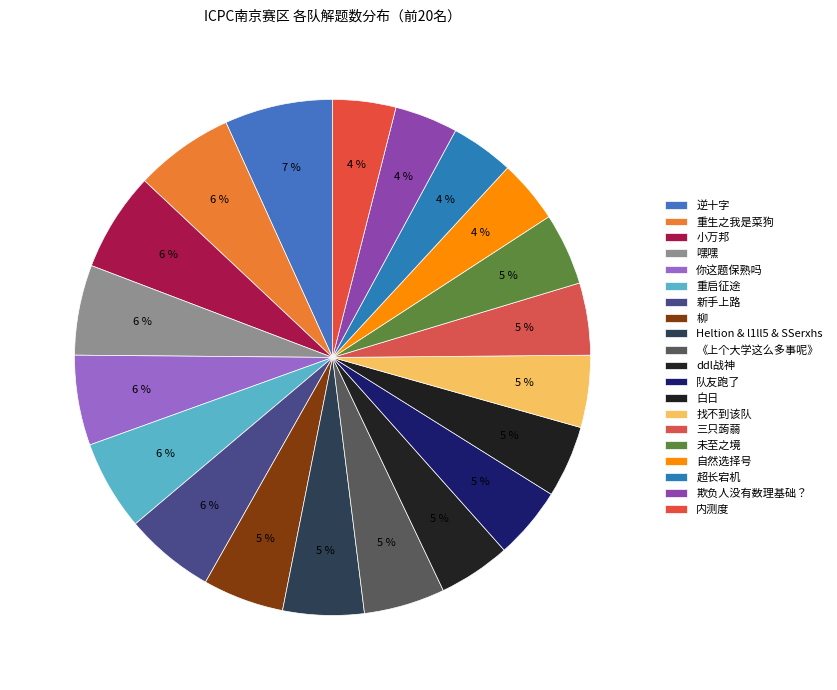

To the nearest percent, what is the difference between the 《上个大学这么多事呢》 and ddl战神 slice percentages?

1%